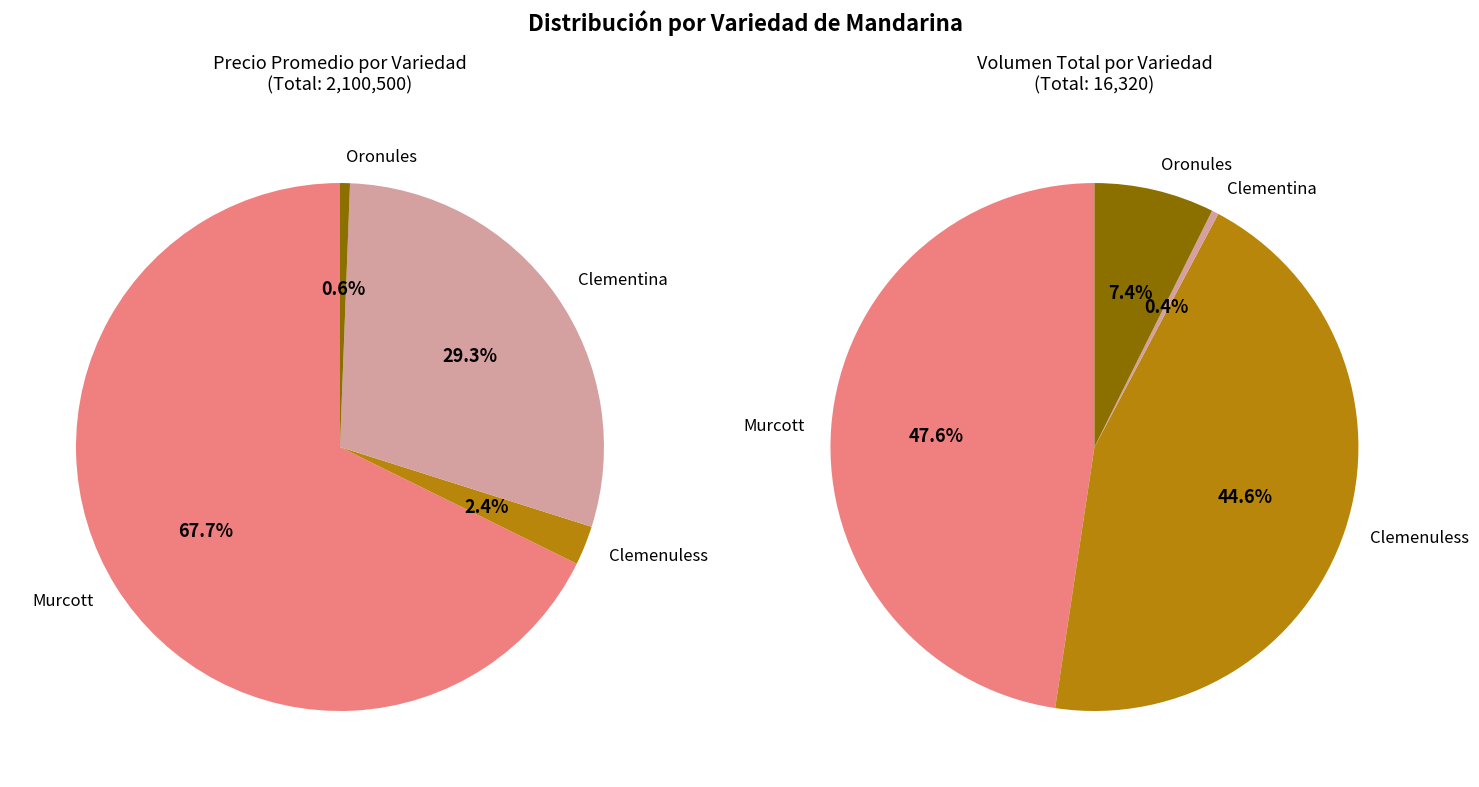

Rank the categories by value from lowest to highest.

Oronules, Clemenuless, Clementina, Murcott